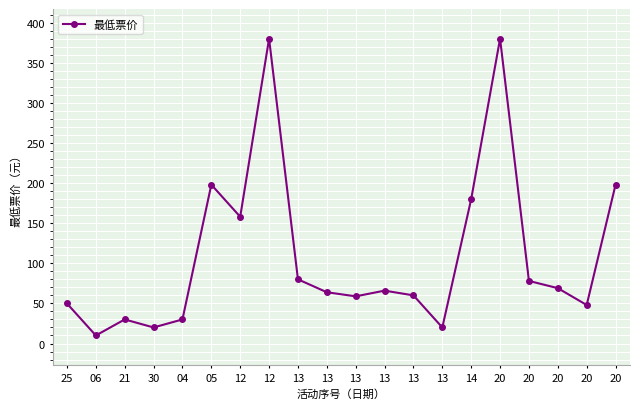

At which category does the chart reach its minimum across all series?

06